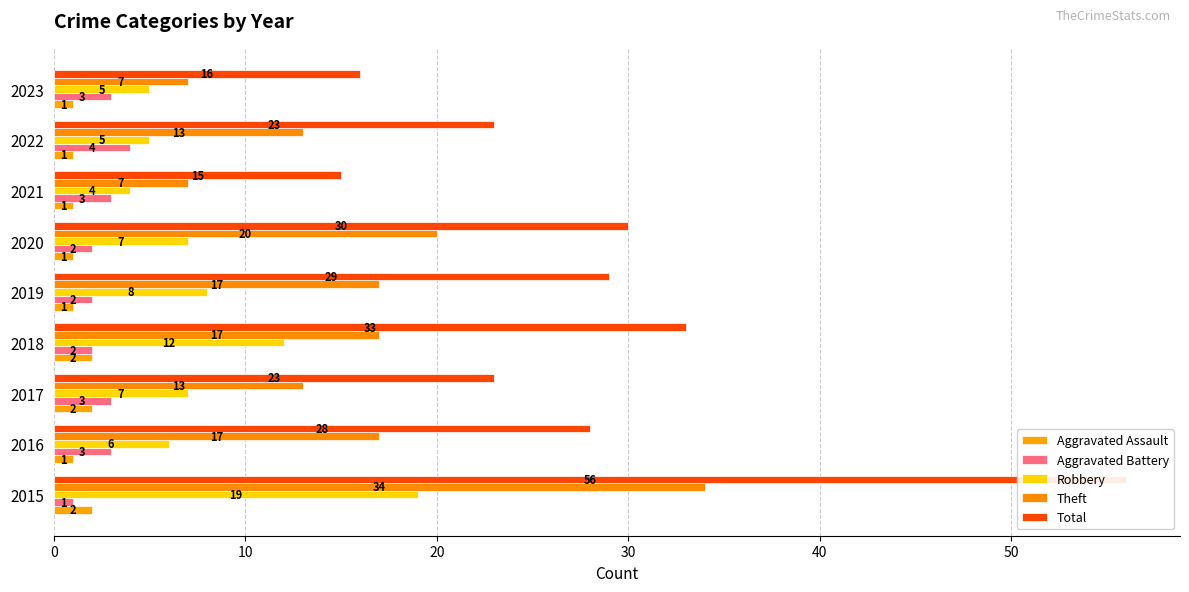

Reading left to right, extract all data points from this chart.

Aggravated Assault: 2	1	2	2	1	1	1	1	1
Aggravated Battery: 1	3	3	2	2	2	3	4	3
Robbery: 19	6	7	12	8	7	4	5	5
Theft: 34	17	13	17	17	20	7	13	7
Total: 56	28	23	33	29	30	15	23	16